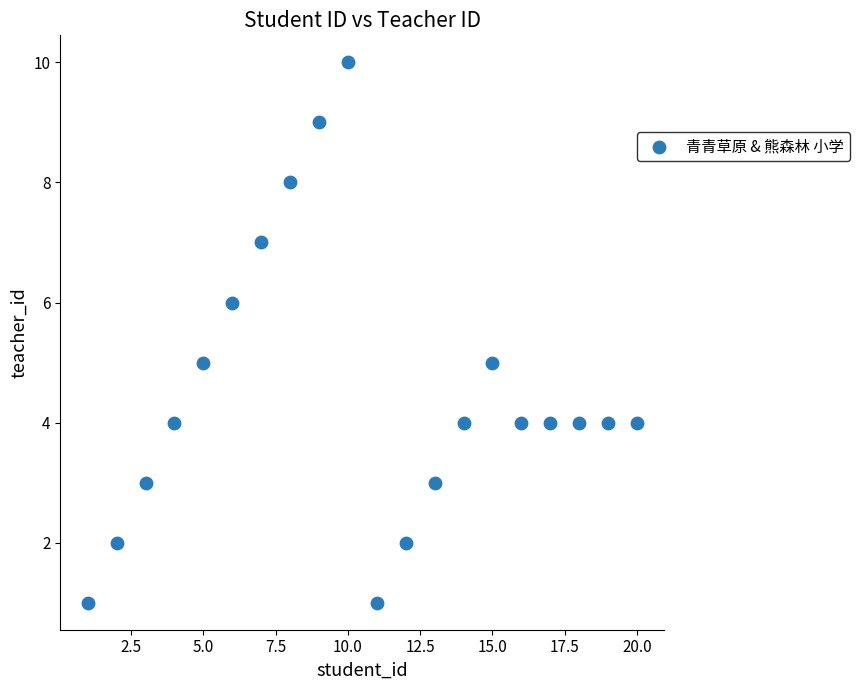

What is the range of X values (max minus min)?

19